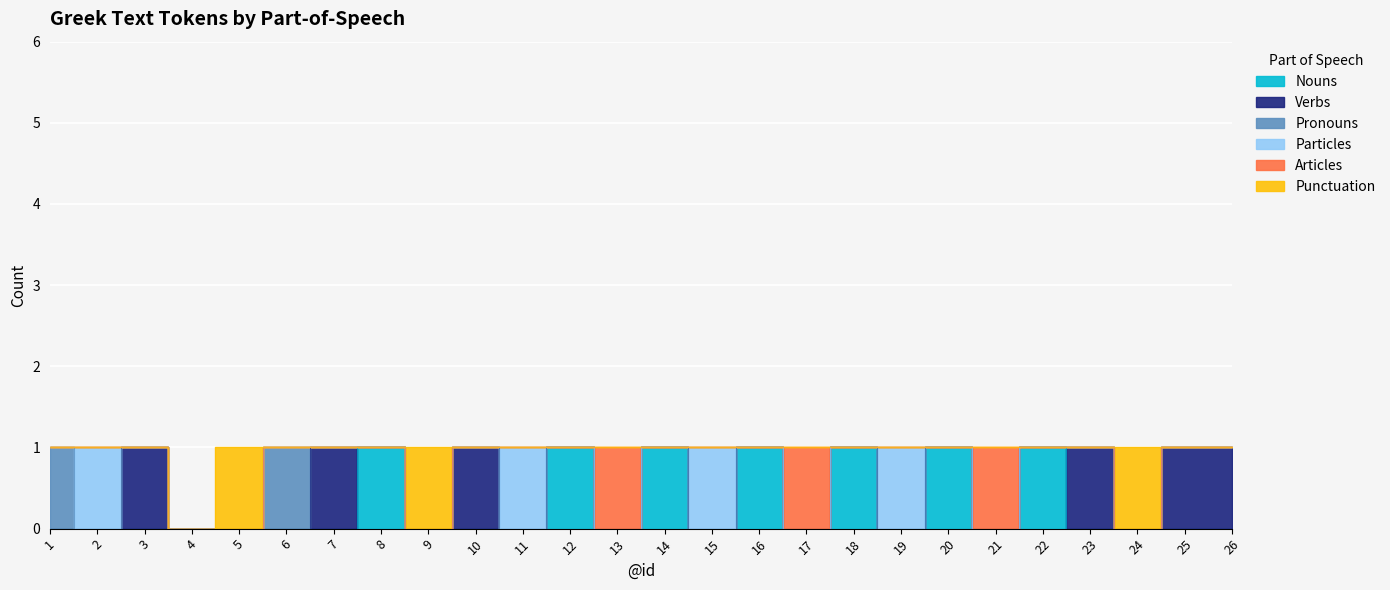

Reading left to right, transcribe all the data shown in this chart.

Nouns: 1=0	2=0	3=0	4=0	5=0	6=0	7=0	8=1	9=0	10=0	11=0	12=1	13=0	14=1	15=0	16=1	17=0	18=1	19=0	20=1	21=0	22=1	23=0	24=0	25=0	26=0
Verbs: 1=0	2=0	3=1	4=0	5=0	6=0	7=1	8=0	9=0	10=1	11=0	12=0	13=0	14=0	15=0	16=0	17=0	18=0	19=0	20=0	21=0	22=0	23=1	24=0	25=1	26=1
Pronouns: 1=1	2=0	3=0	4=0	5=0	6=1	7=0	8=0	9=0	10=0	11=0	12=0	13=0	14=0	15=0	16=0	17=0	18=0	19=0	20=0	21=0	22=0	23=0	24=0	25=0	26=0
Particles: 1=0	2=1	3=0	4=0	5=0	6=0	7=0	8=0	9=0	10=0	11=1	12=0	13=0	14=0	15=1	16=0	17=0	18=0	19=1	20=0	21=0	22=0	23=0	24=0	25=0	26=0
Articles: 1=0	2=0	3=0	4=0	5=0	6=0	7=0	8=0	9=0	10=0	11=0	12=0	13=1	14=0	15=0	16=0	17=1	18=0	19=0	20=0	21=1	22=0	23=0	24=0	25=0	26=0
Punctuation: 1=0	2=0	3=0	4=0	5=1	6=0	7=0	8=0	9=1	10=0	11=0	12=0	13=0	14=0	15=0	16=0	17=0	18=0	19=0	20=0	21=0	22=0	23=0	24=1	25=0	26=0